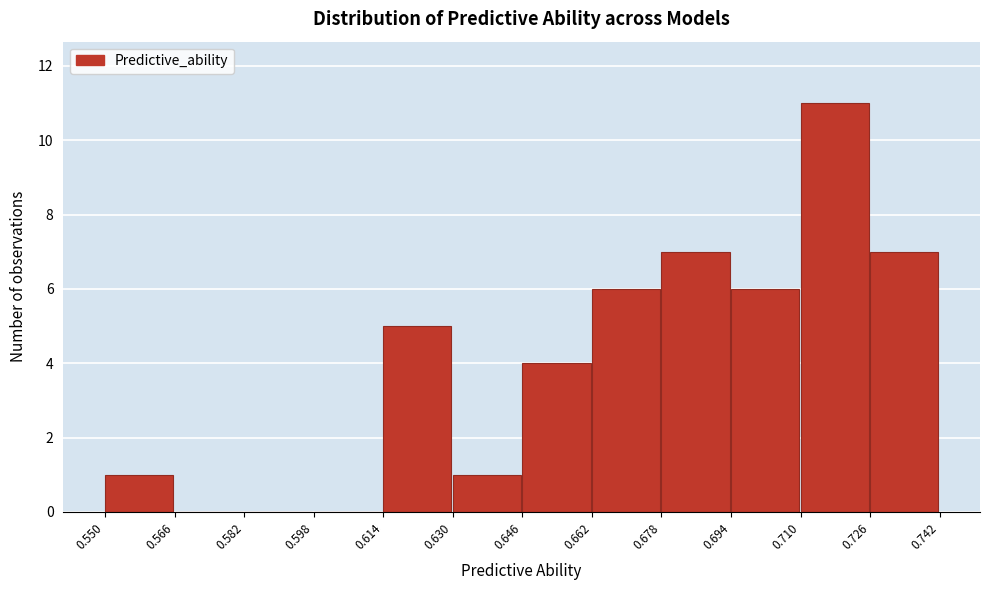

Reading left to right, list every bar in this chart as the range it spans on the x-axis followed by its height. The values are not printed on the chart, so give them approximately, as read against the axis.

0.550 to 0.566: 1
0.566 to 0.582: 0
0.582 to 0.598: 0
0.598 to 0.614: 0
0.614 to 0.630: 5
0.630 to 0.646: 1
0.646 to 0.662: 4
0.662 to 0.678: 6
0.678 to 0.694: 7
0.694 to 0.710: 6
0.710 to 0.726: 11
0.726 to 0.742: 7